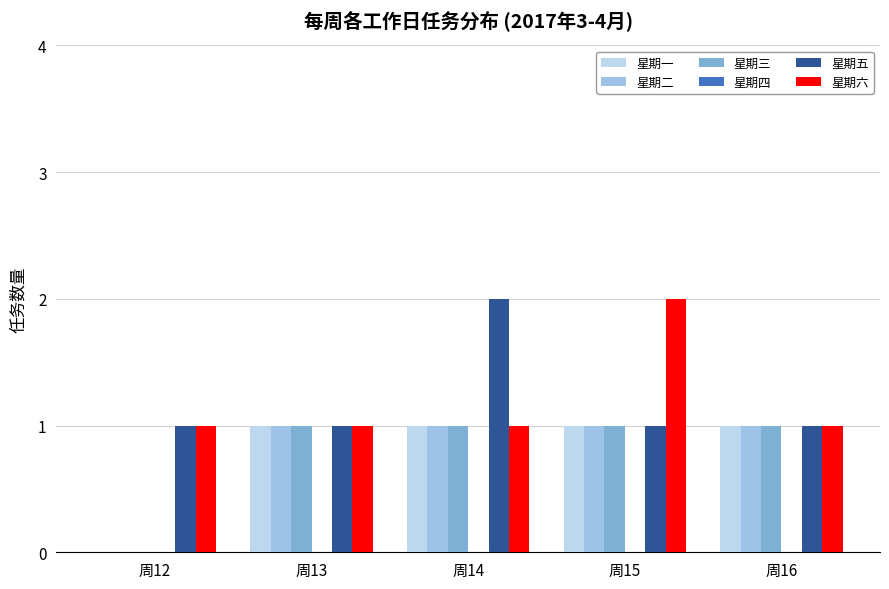

Which has a higher value, 周16 or 周12?

周16